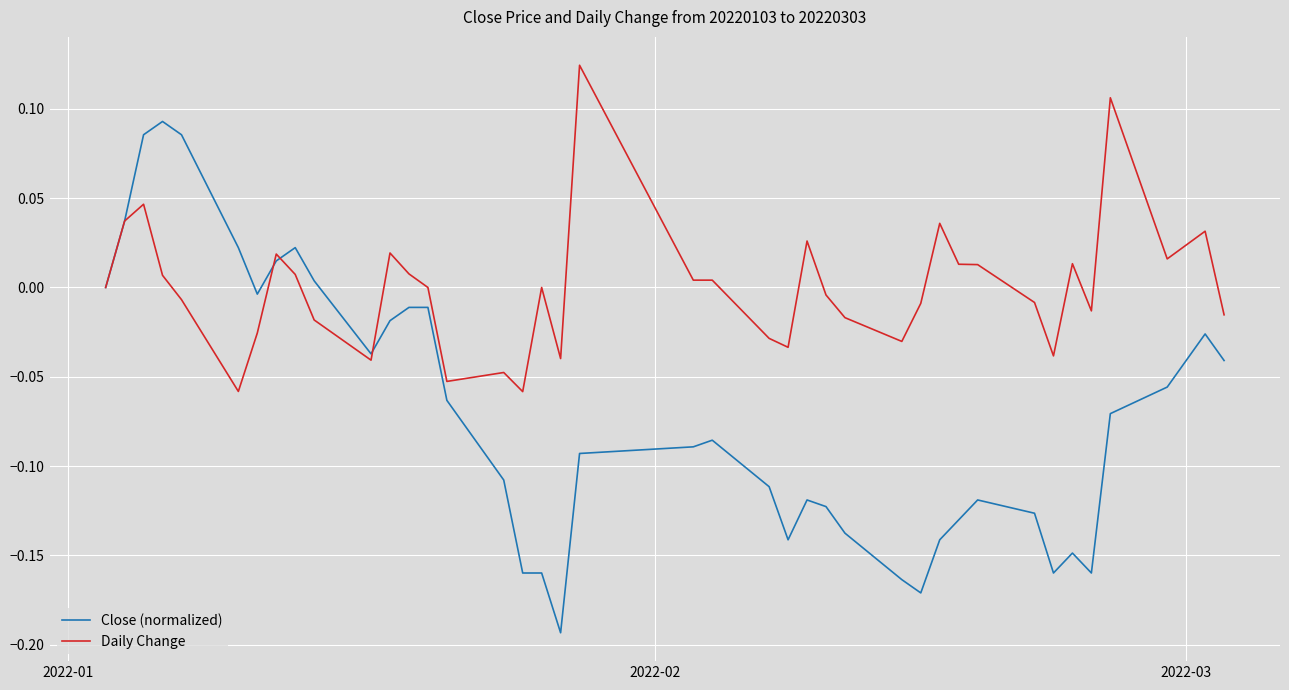

What is the difference between the maximum and minimum values in the Close (normalized) series?

0.3